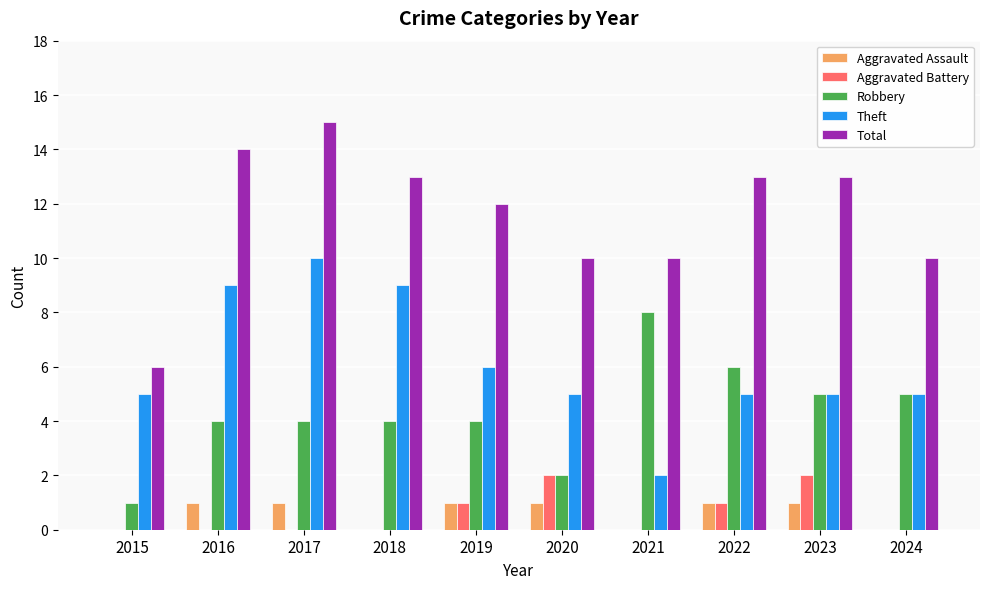

Between 2015 and 2019, which series saw the biggest shift?

Total